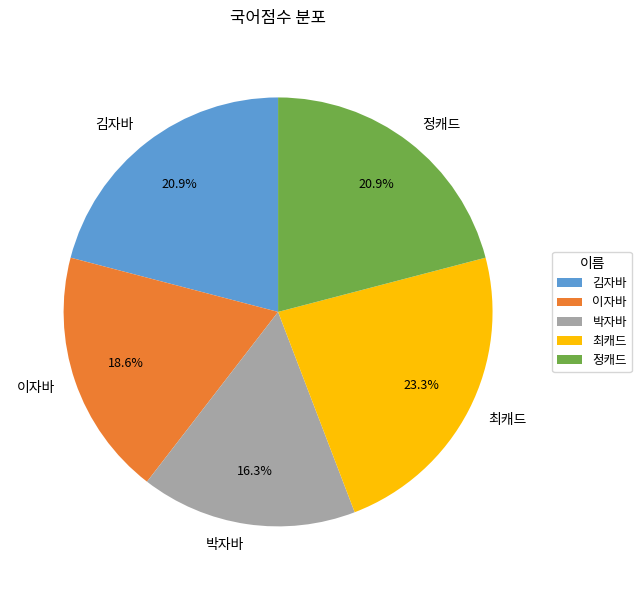

What is the ratio of the value at 이자바 to the value at 정캐드?

0.9